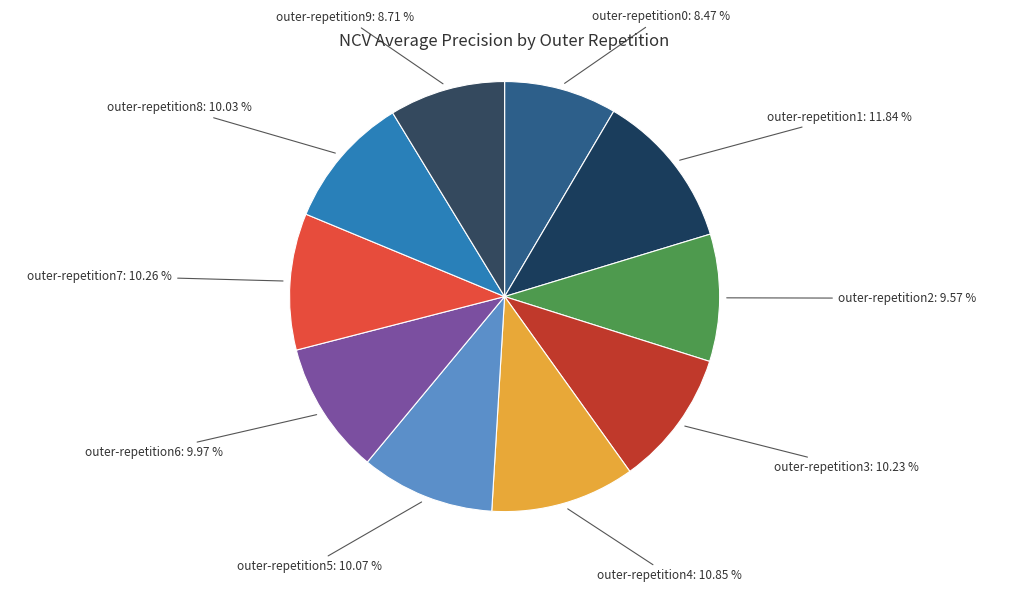

Count the number of slices in the pie.

10